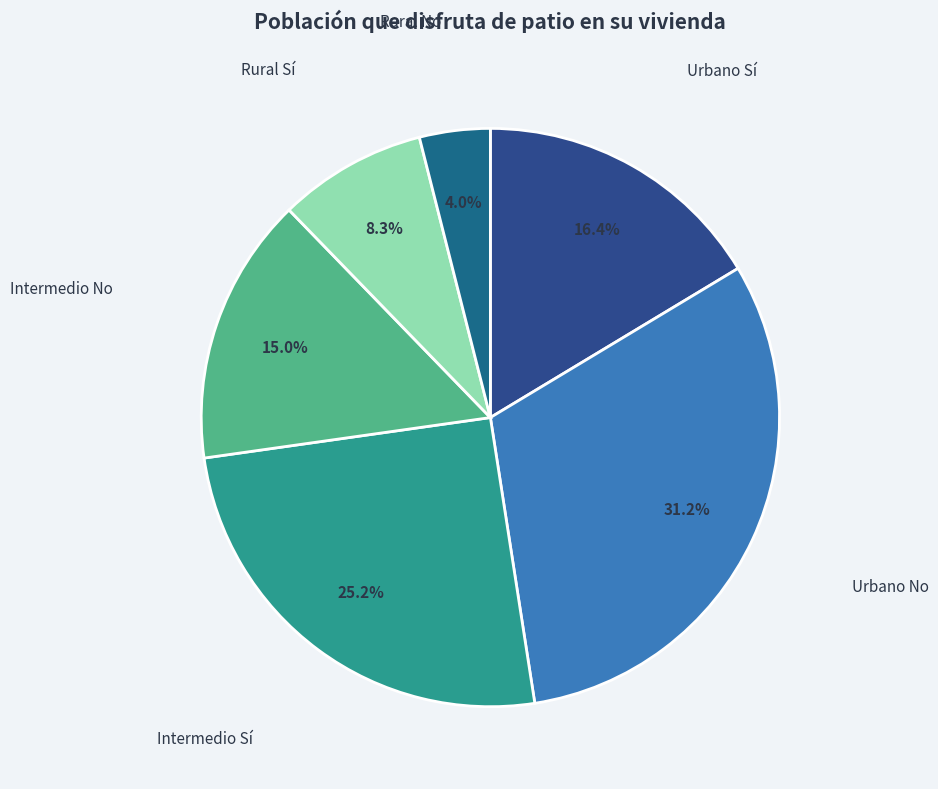

Between Rural Sí and Urbano No, which is larger?

Urbano No